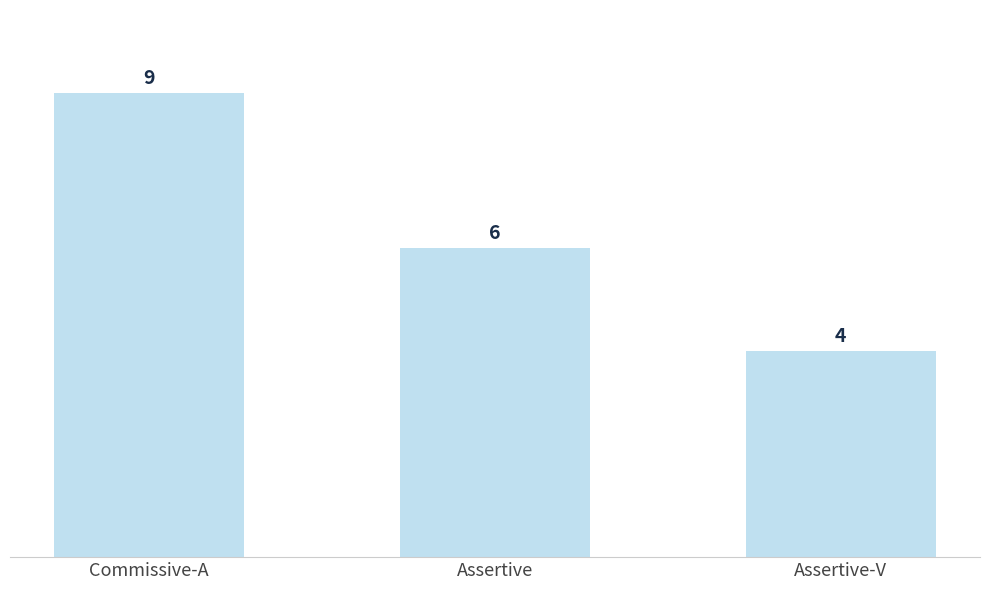

List the labels in order of value, largest first.

Commissive-A, Assertive, Assertive-V